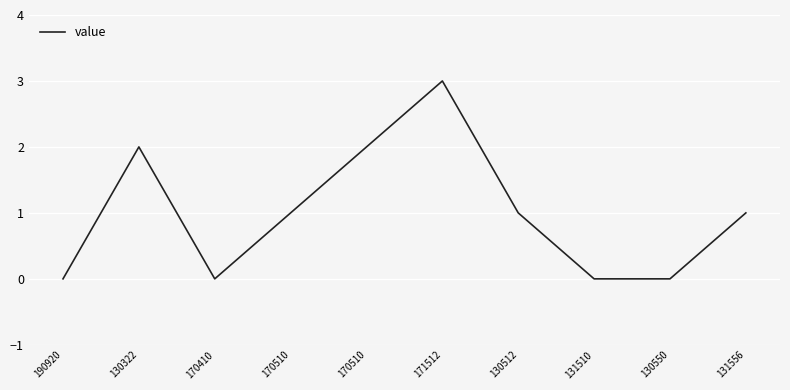

How many lines are shown in the chart?

1